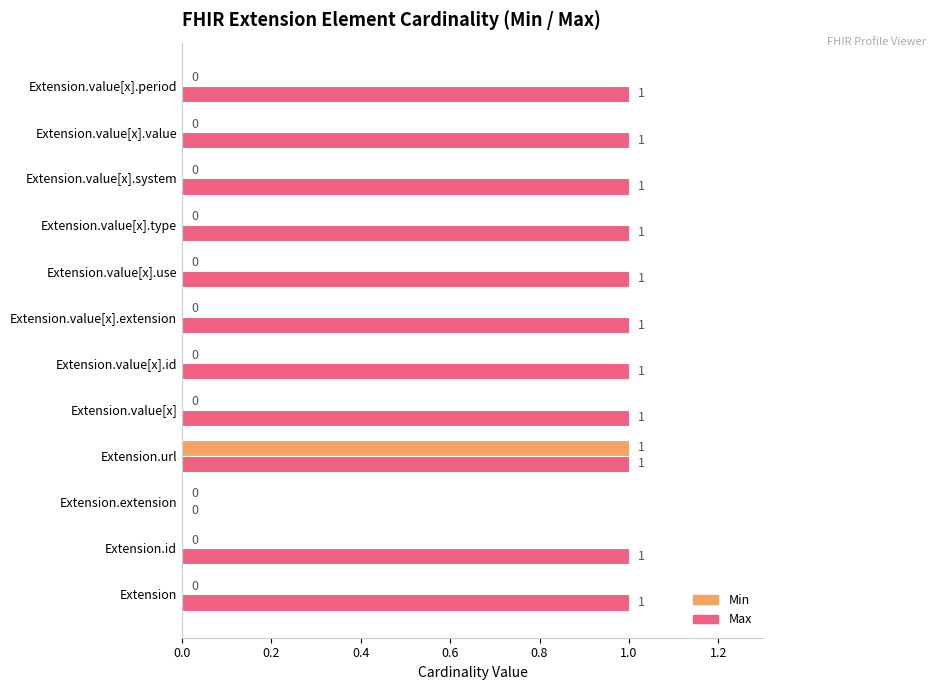

What is the sum of all Max values?

11